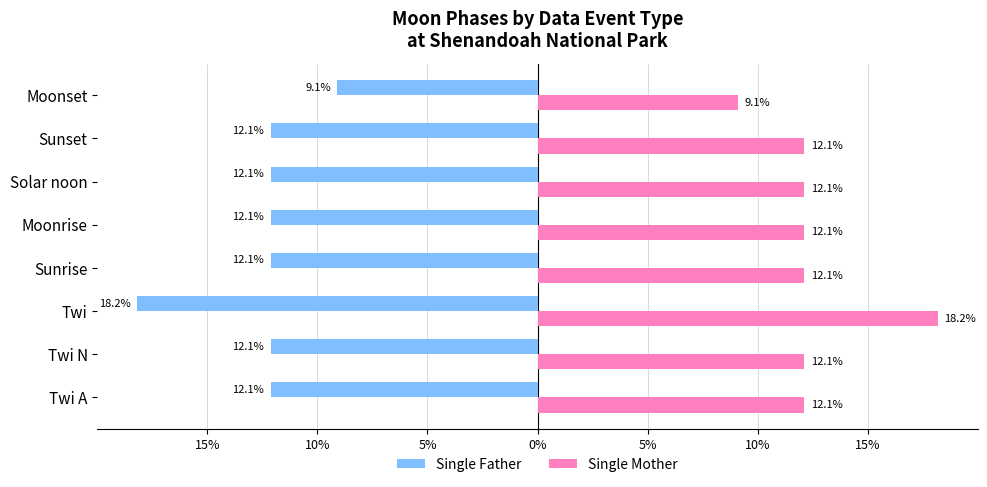

What is the sum of all Single Mother values?

100.0